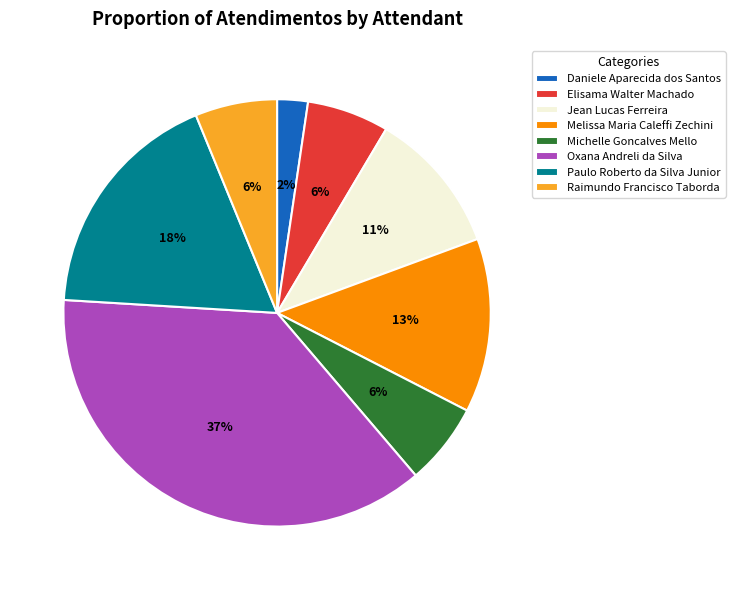

True or false: Jean Lucas Ferreira accounts for 11% of the total.

True